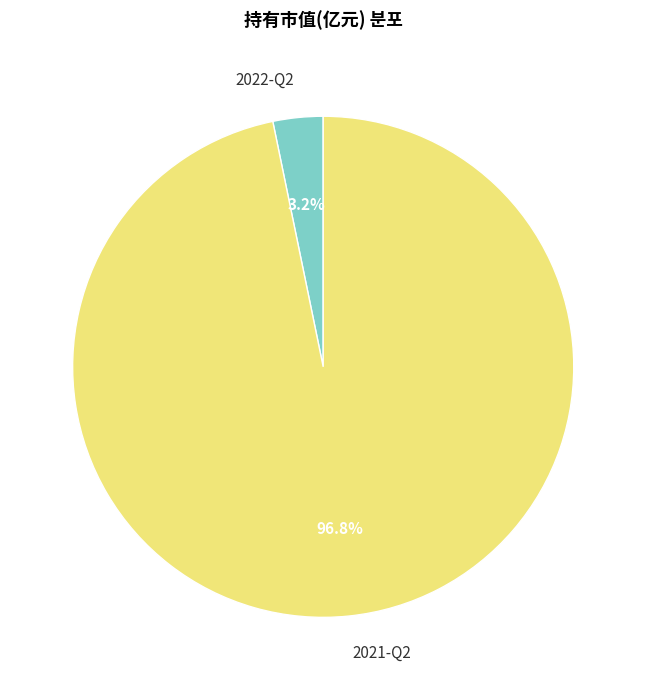

Which slice is the largest?

2021-Q2